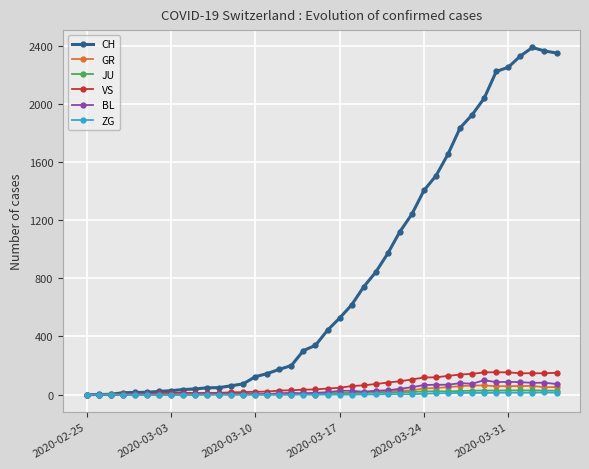

True or false: GR has more than 0 interior local peaks.

True